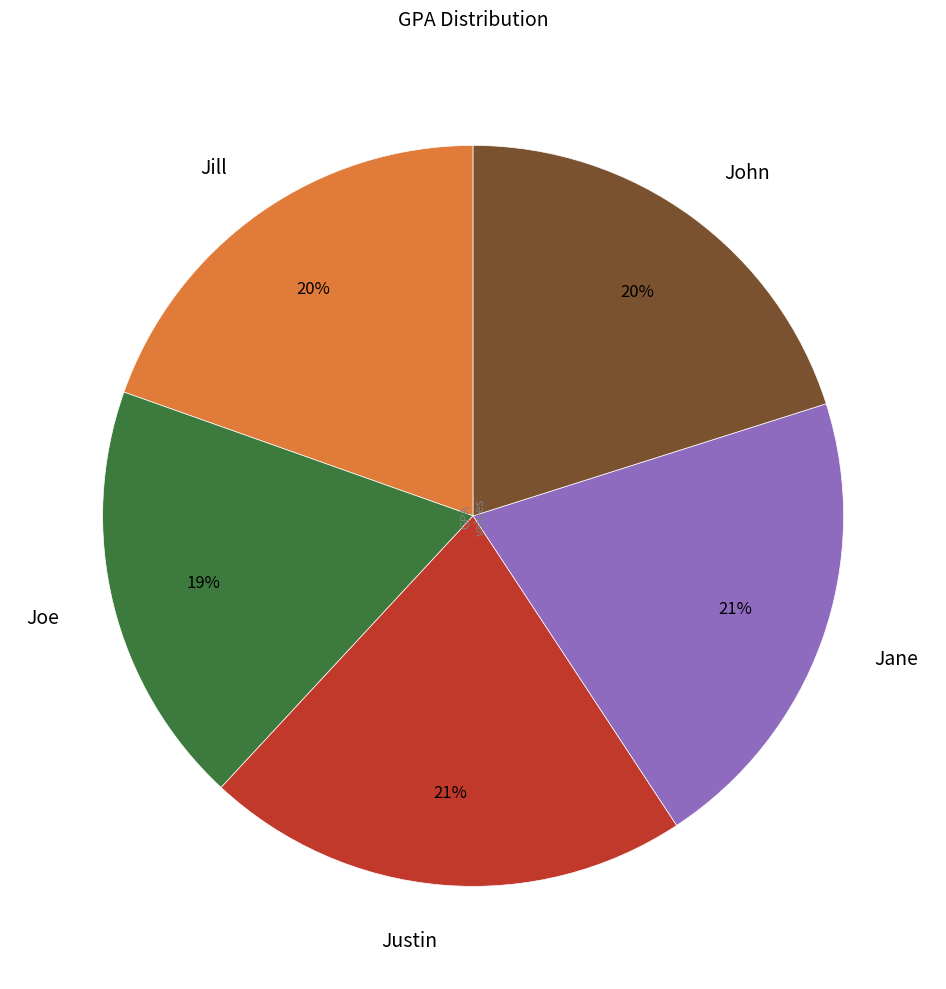

Which has a higher value, Jane or Jill?

Jane